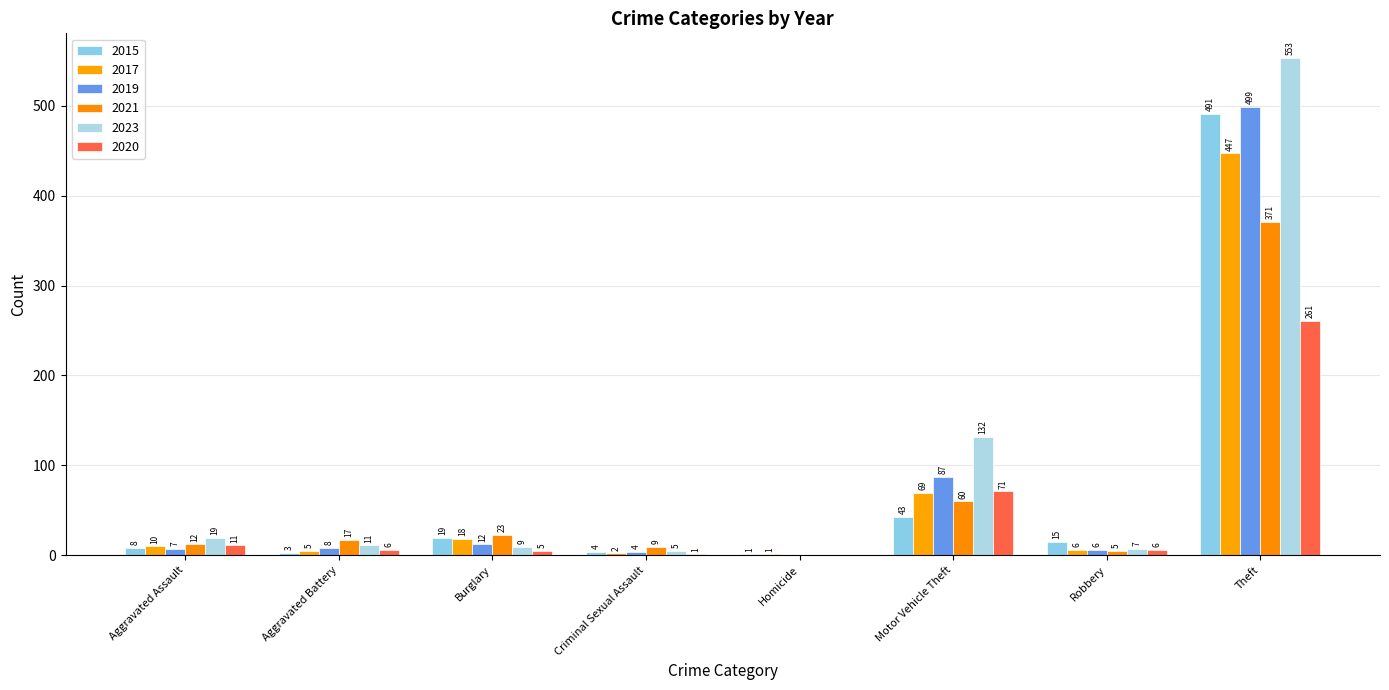

Read the 2019 value at Theft.

499